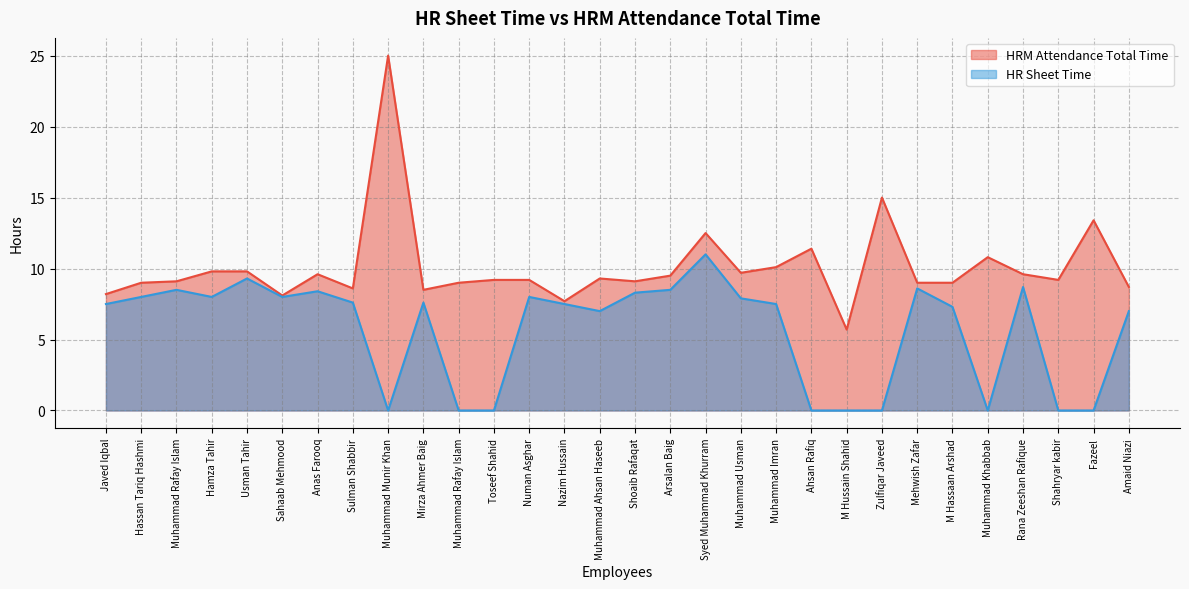

What is the difference between the HRM Attendance Total Time values at Anas Farooq and Sulman Shabbir?

1.0